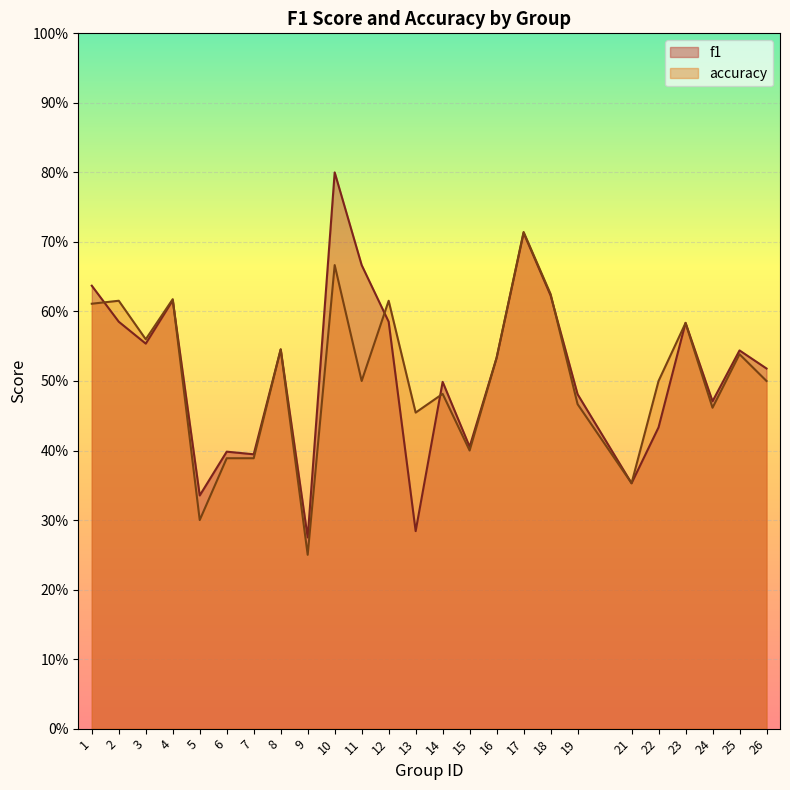

Which series changed the most between 2 and 11?

accuracy